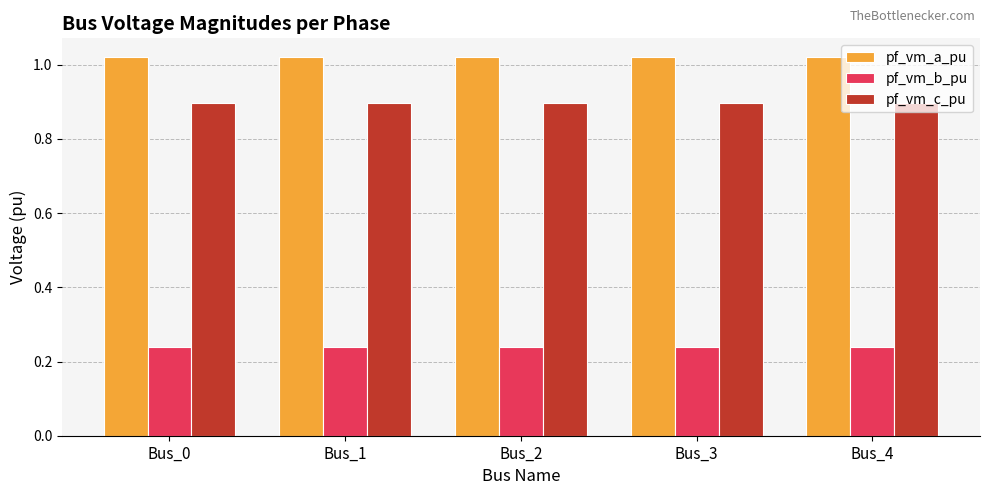

Are the bars horizontal?

No